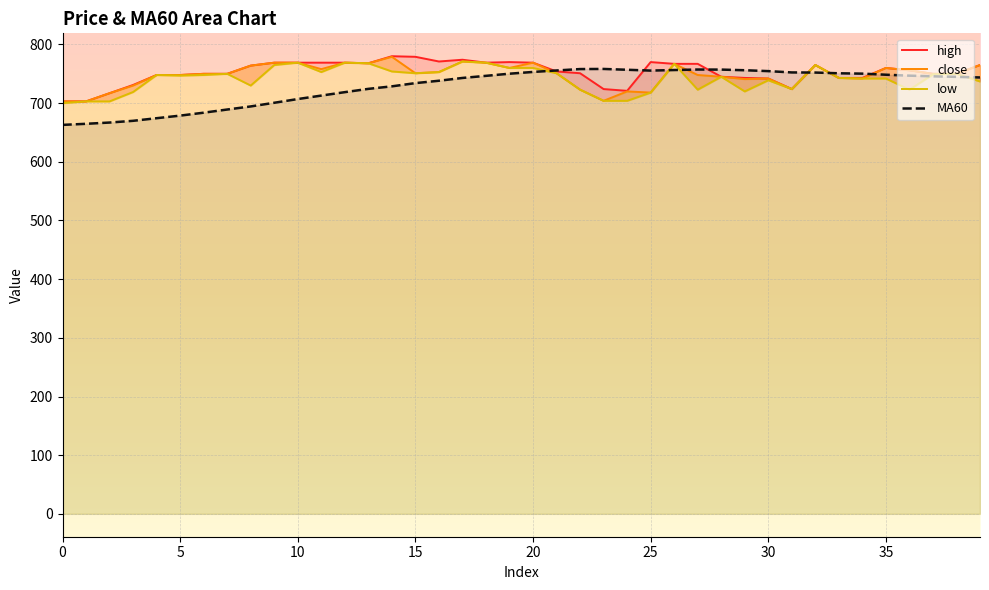

What is the value of the close point at the 33rd from the left?

765.0